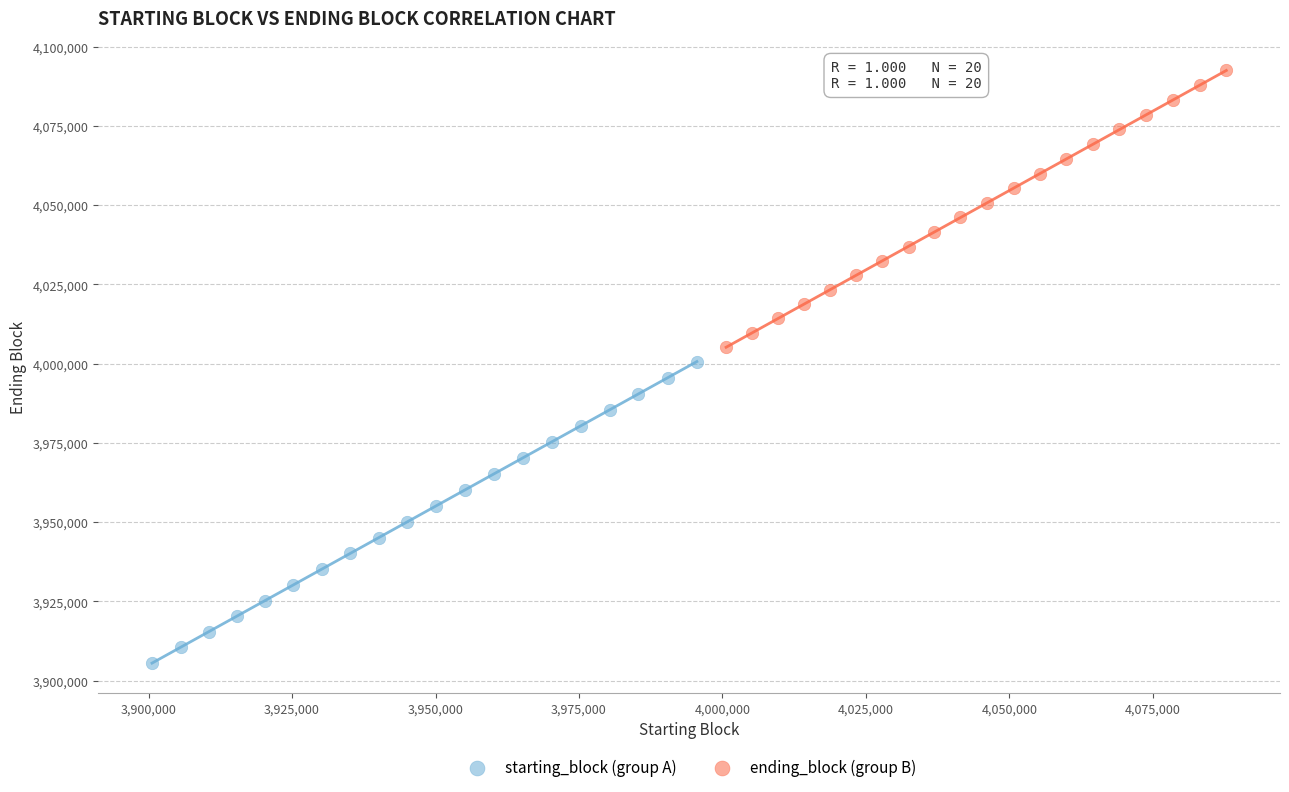

Which series contains the highest Y value?

ending_block (group B)